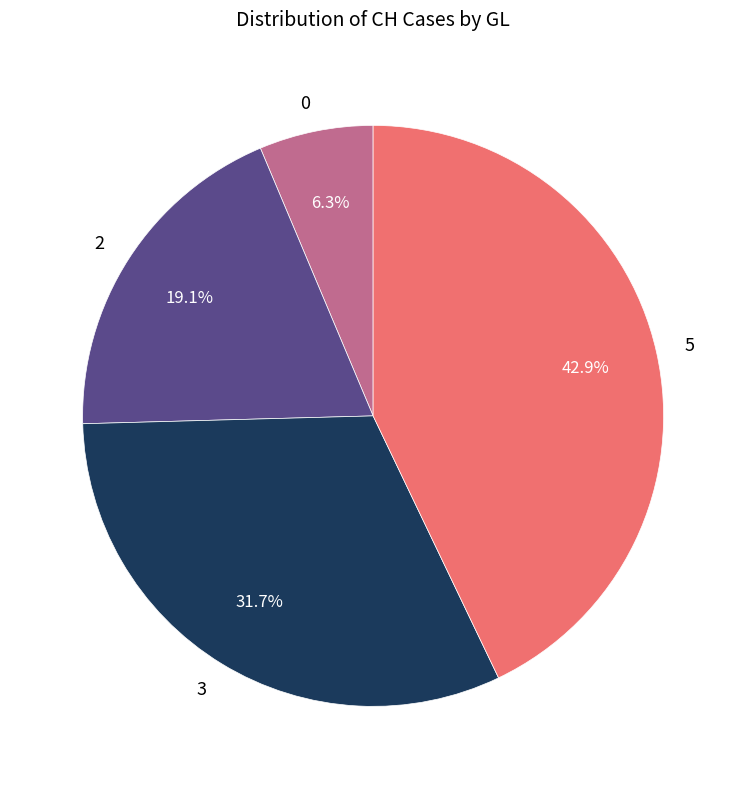

To the nearest percent, what is the difference between the largest and smallest slice percentages?

37%